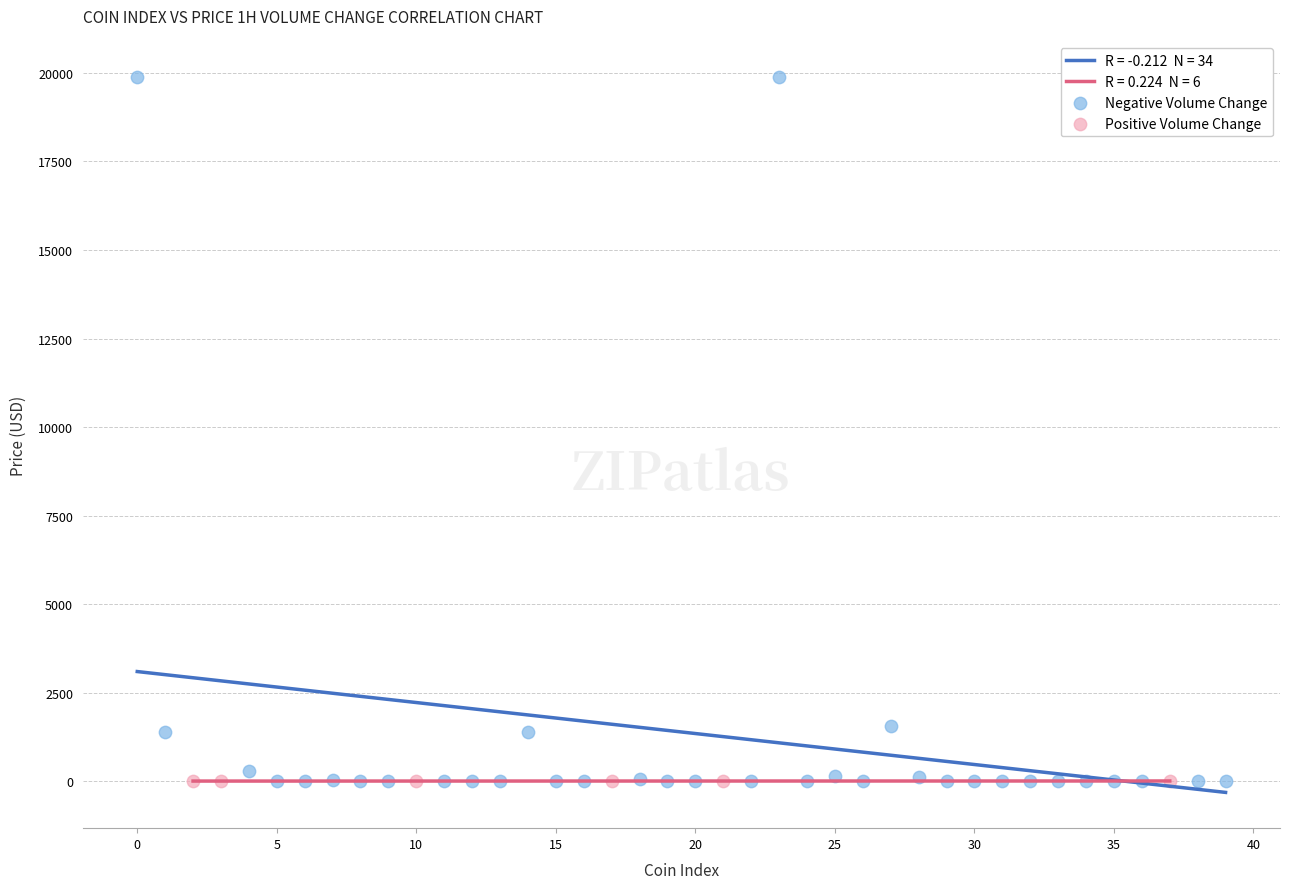

Which series contains the highest Y value?

Negative Volume Change